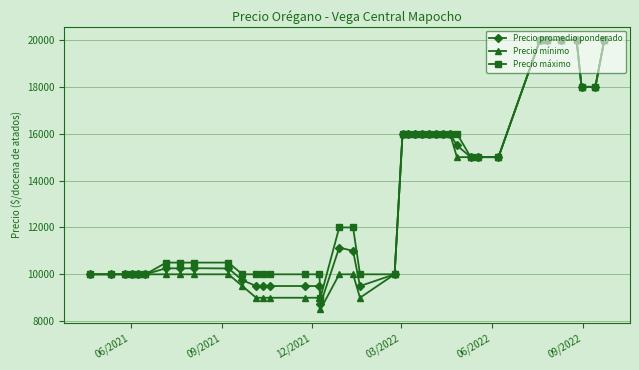

Which series has the widest spread of values?

Precio mínimo